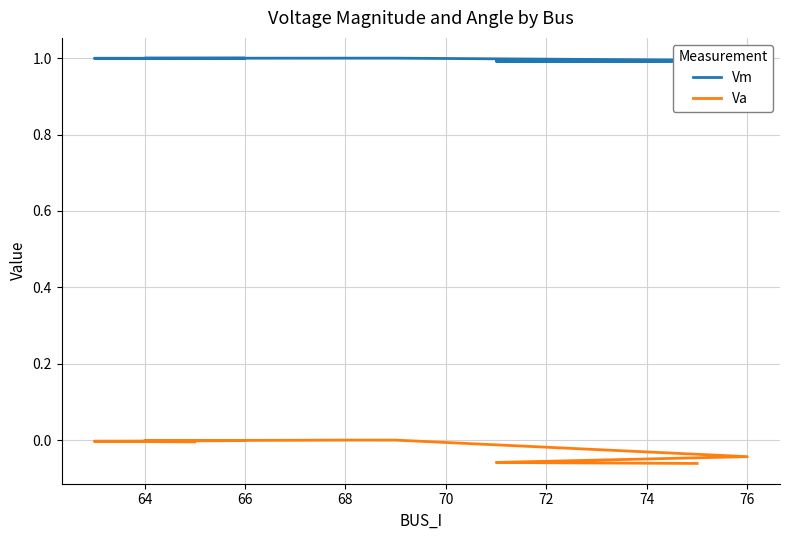

True or false: Vm and Va cross at least once.

False